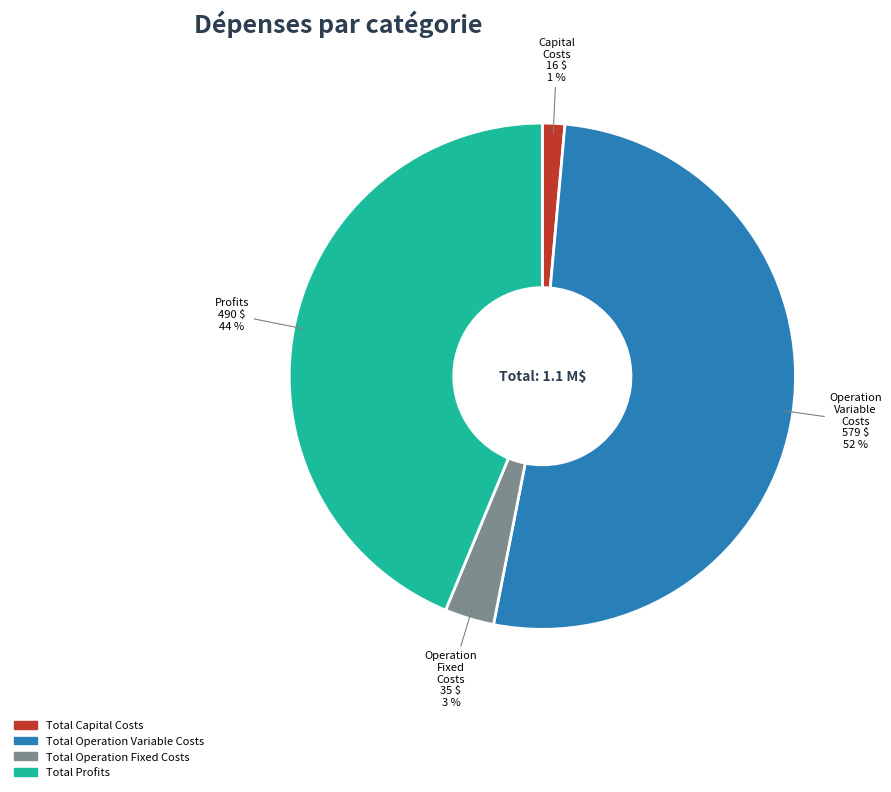

Which slice represents more than half of the pie?

Total Operation Variable Costs